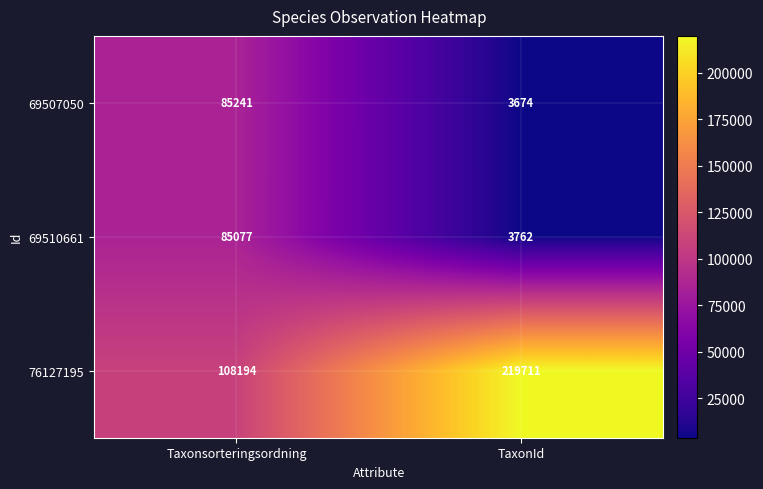

The 69510661 series shows 4909 at TaxonId. True or false?

False